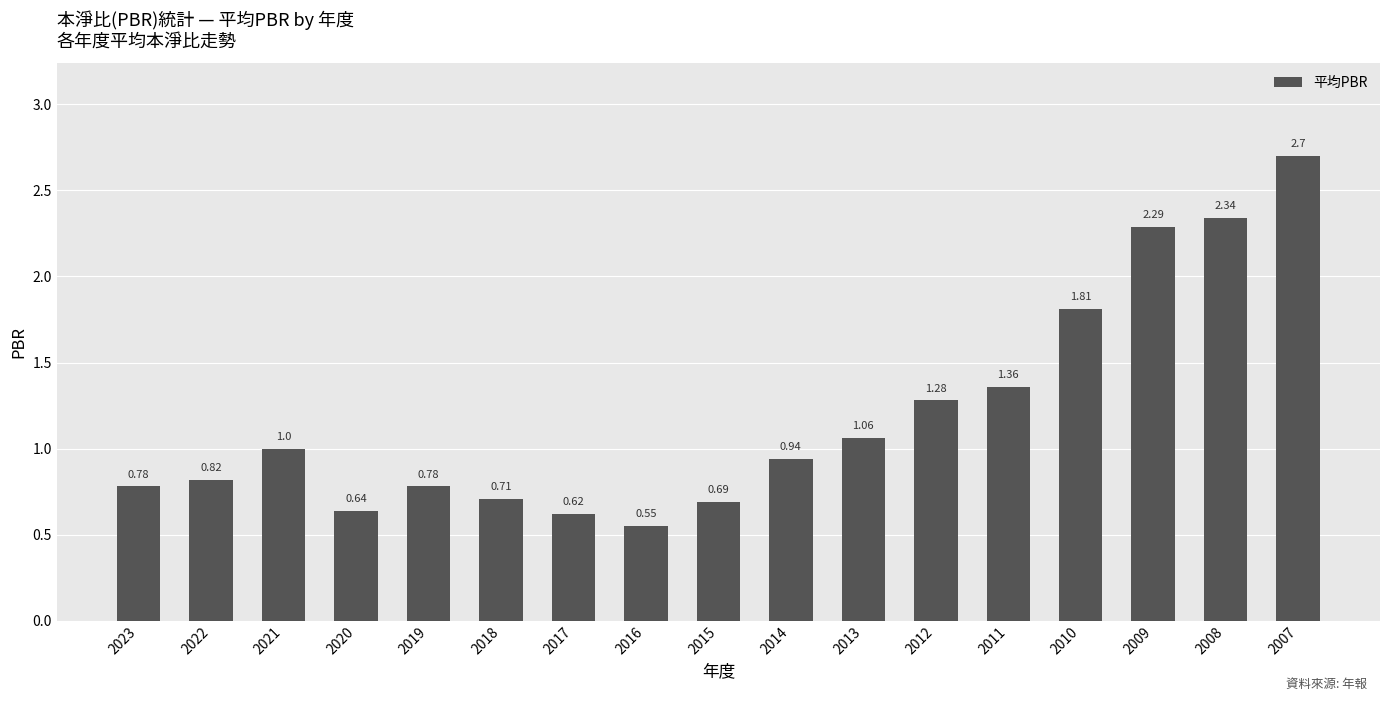

What is the change in value from 2016 to 2012?

+0.7